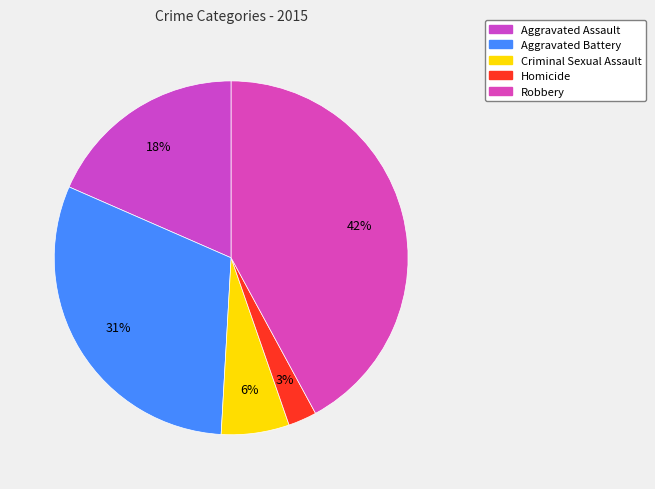

Between Criminal Sexual Assault and Robbery, which is larger?

Robbery